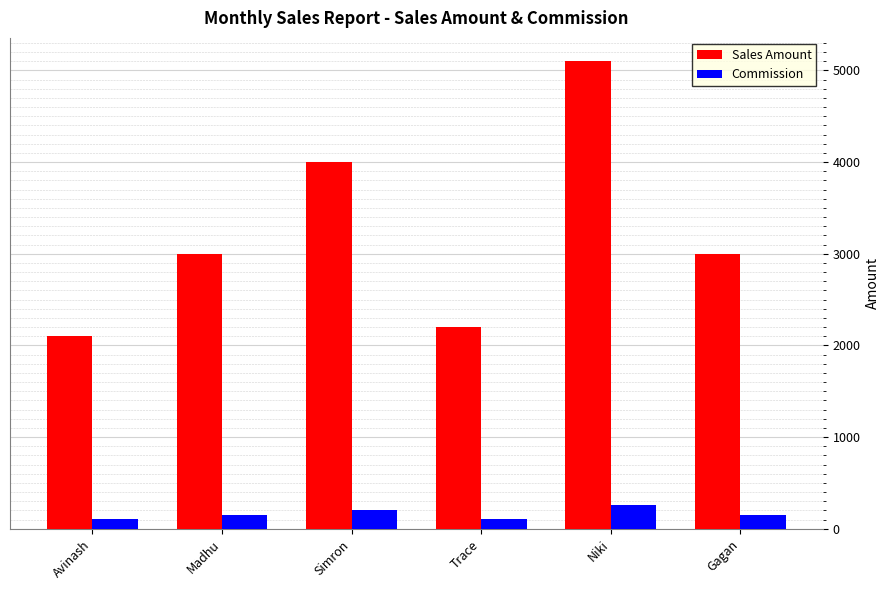

How many values in the Sales Amount series are below 3000?

2